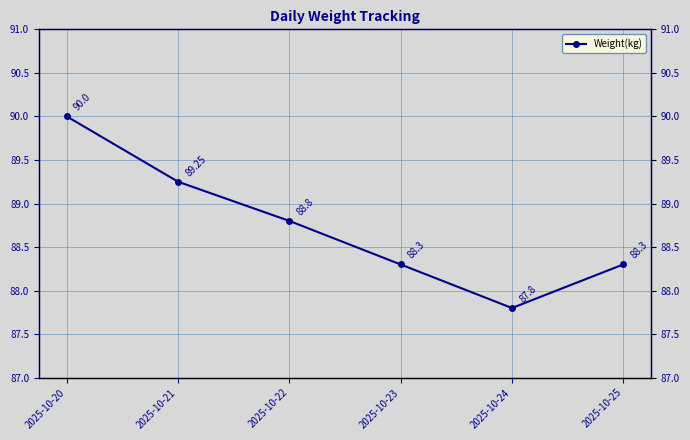

What is the value of the 3rd point from the left?

88.8